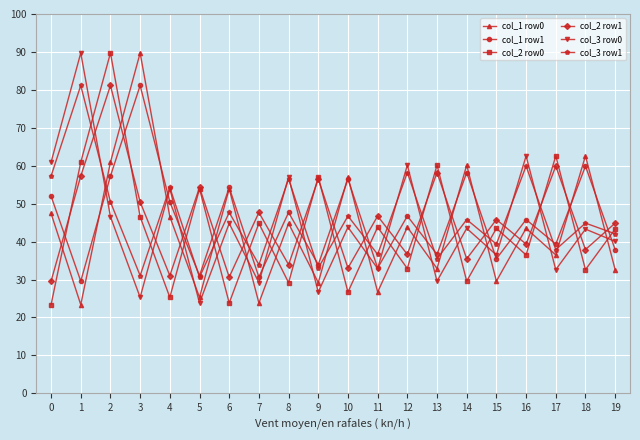

True or false: col_3 row1 has more than 1 interior local peaks.

True